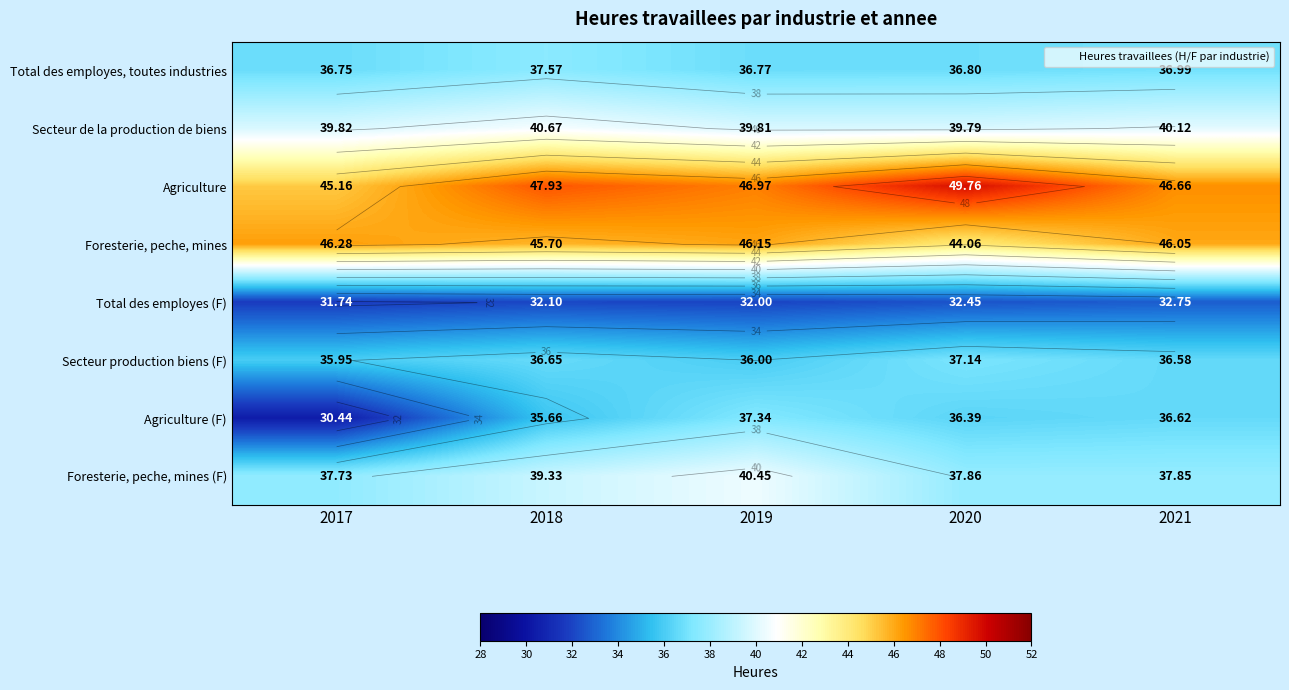

What is the highest value of the Foresterie, peche, mines series?

46.3